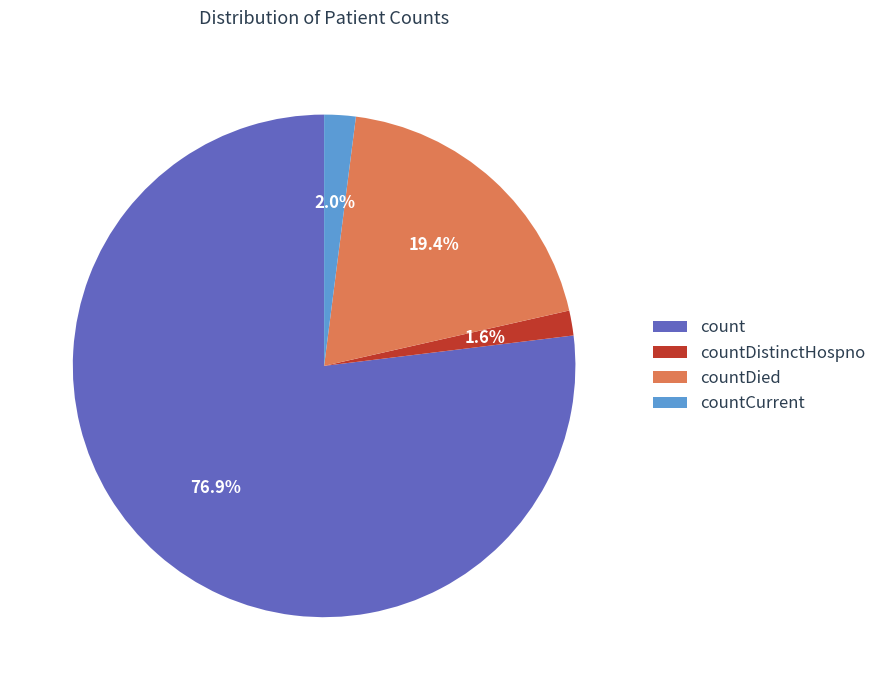

What is the largest slice in the pie chart?

count